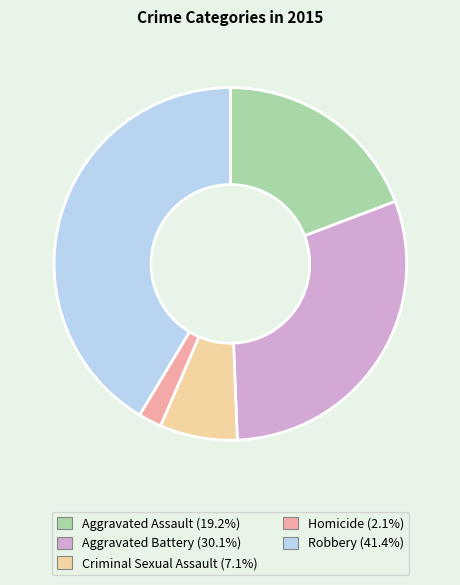

Which category has the smallest portion of the pie?

Homicide